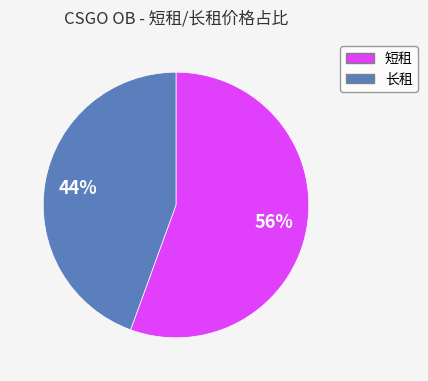

To the nearest percent, what percentage of the pie is 短租?

56%